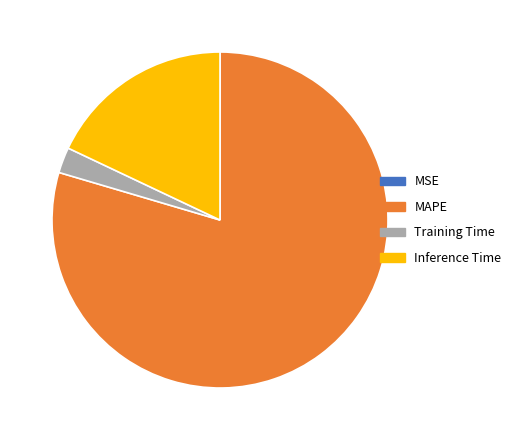

True or false: Training Time accounts for 2% of the total.

True